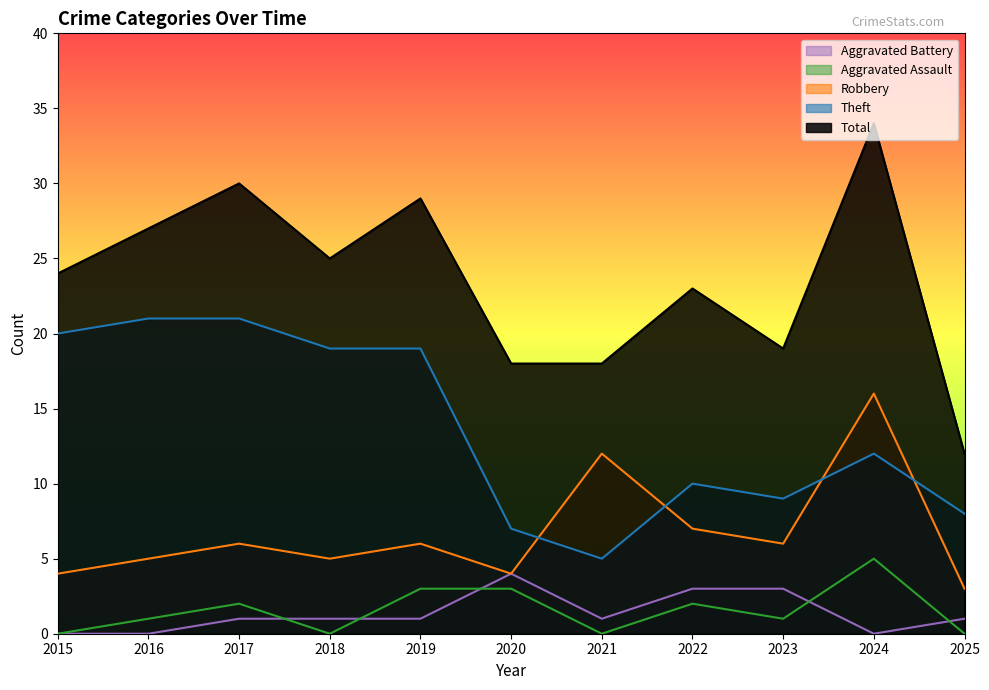

True or false: Robbery and Aggravated Assault intersect in this chart.

False